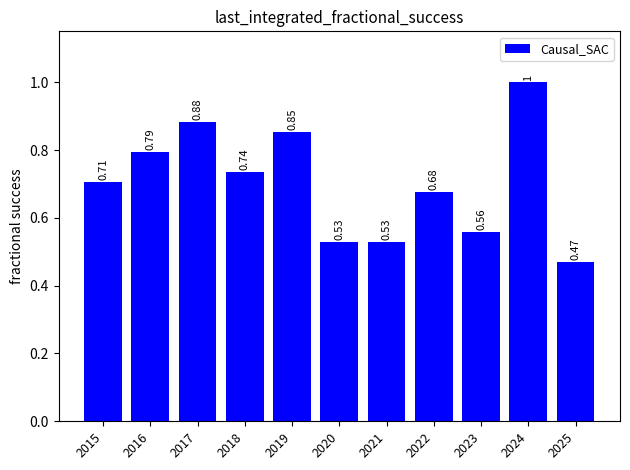

What is the sum of all values?

7.7